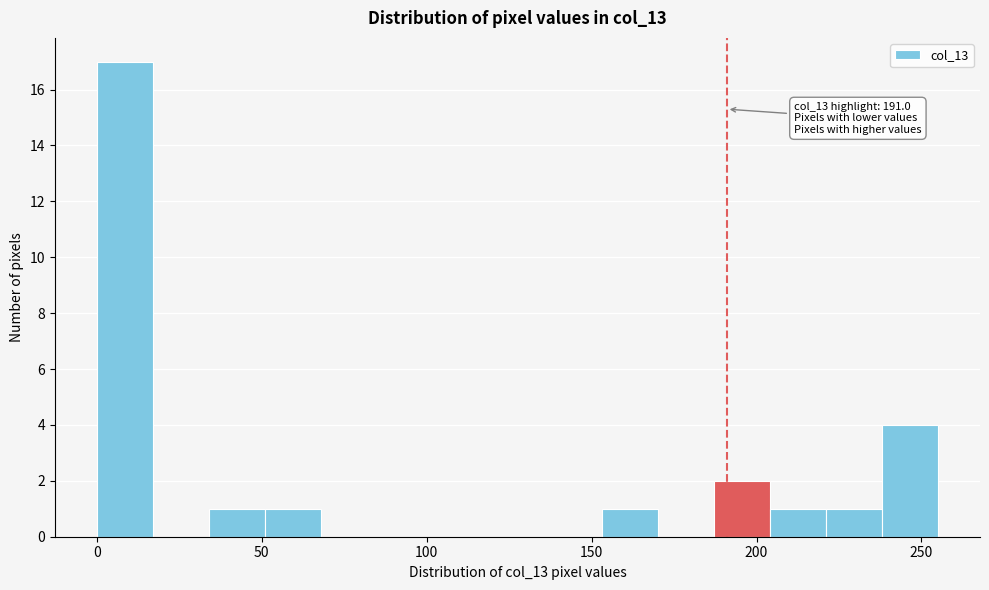

Read against the x-axis, roughly where is the centre of the tallest bar?

10